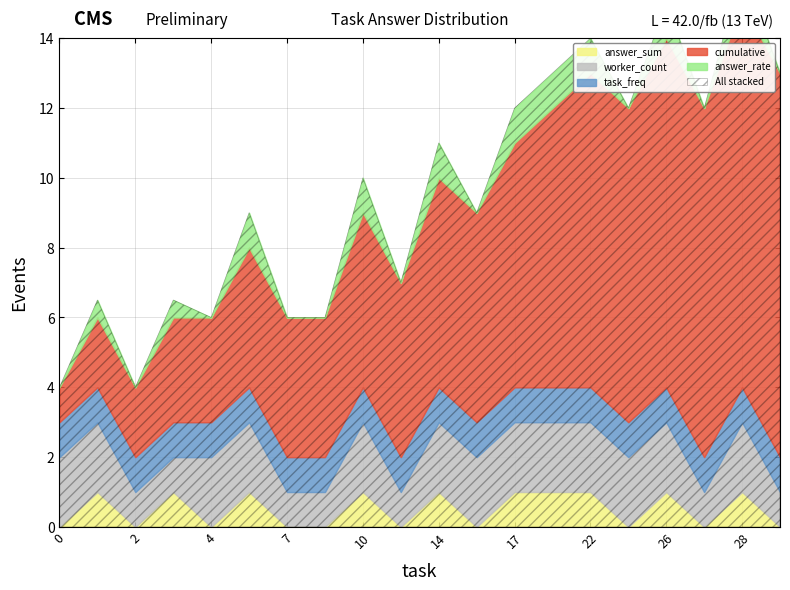

Which series has the largest range (max minus min)?

cumulative